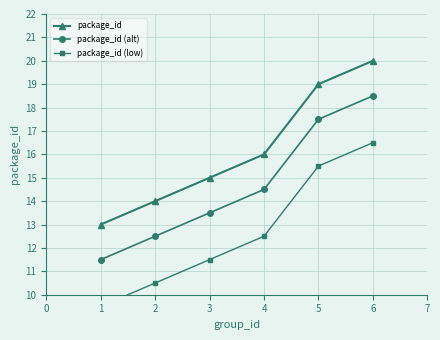

What is the lowest value of the package_id series?

13.0